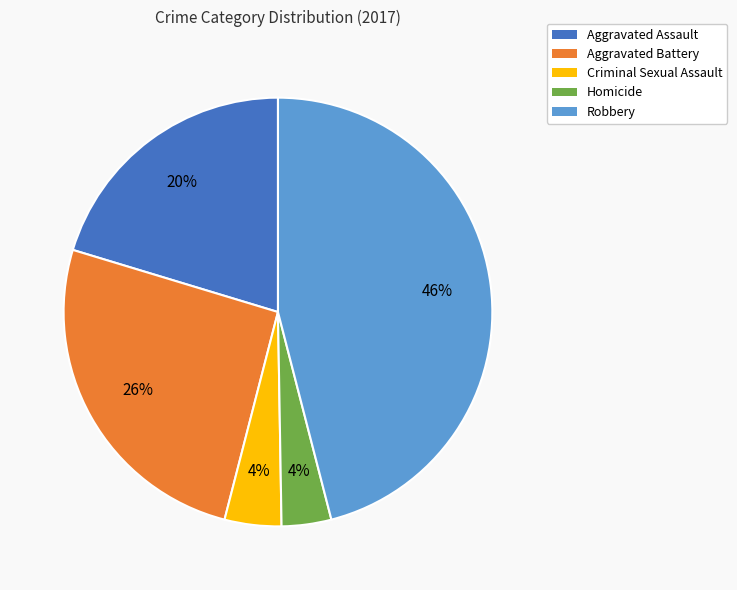

Does Homicide represent more than half of the total?

No